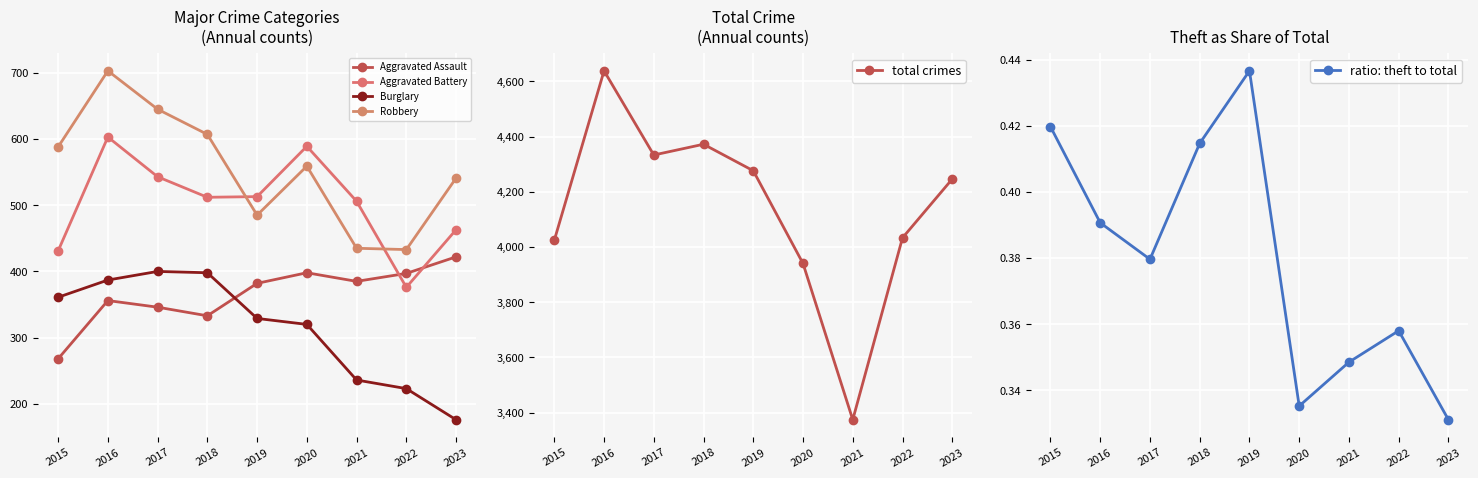

How many times do Burglary and Aggravated Assault cross each other?

1